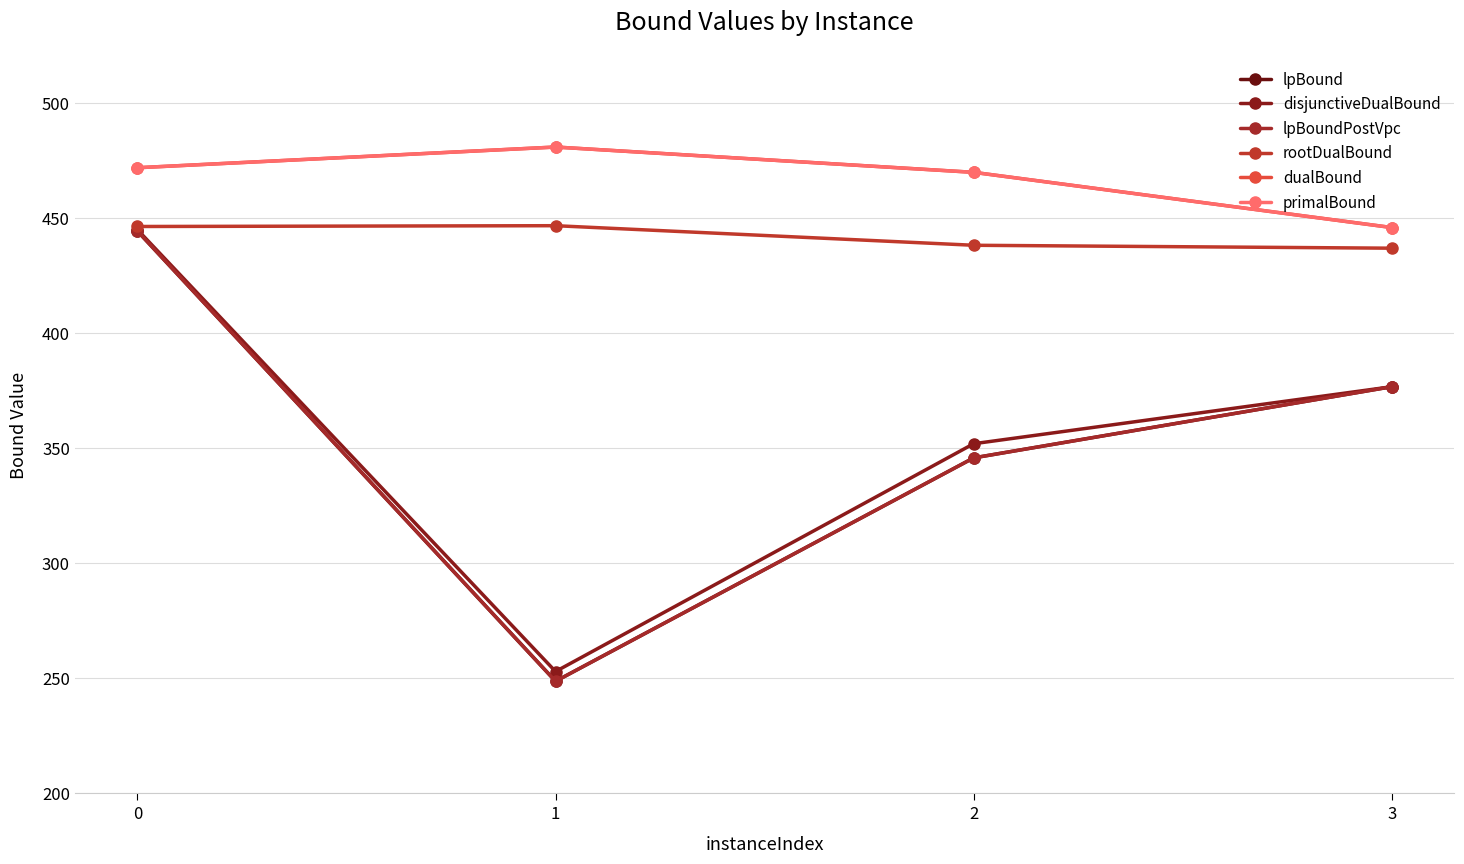

Is this an area chart (filled region under the line)?

No